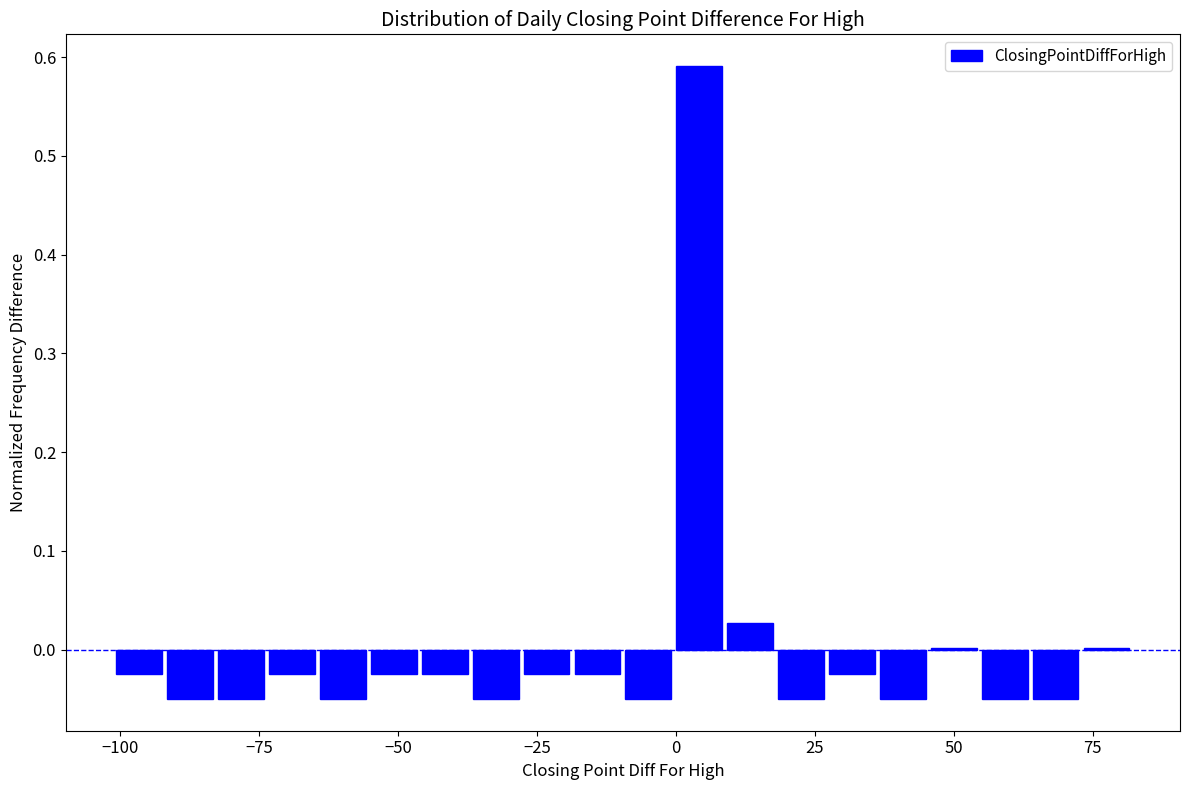

Read against the x-axis, roughly where is the centre of the tallest bar?

5